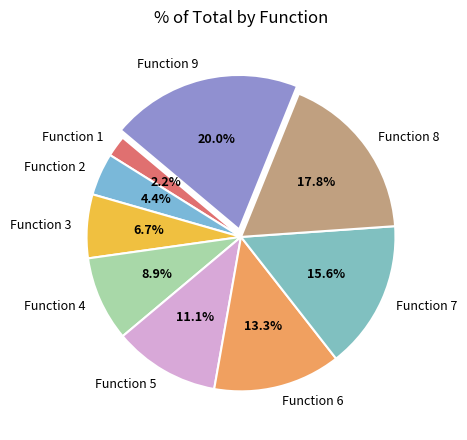

Is Function 1 the majority of the pie?

No